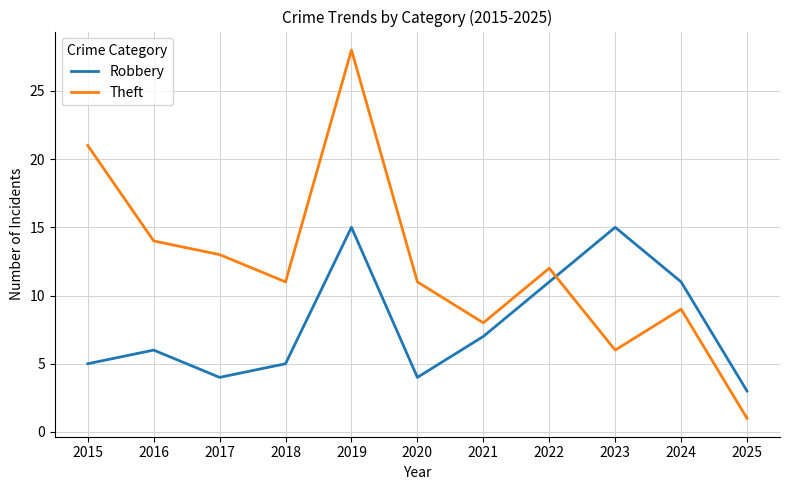

What are all the series names shown in the legend?

Robbery, Theft